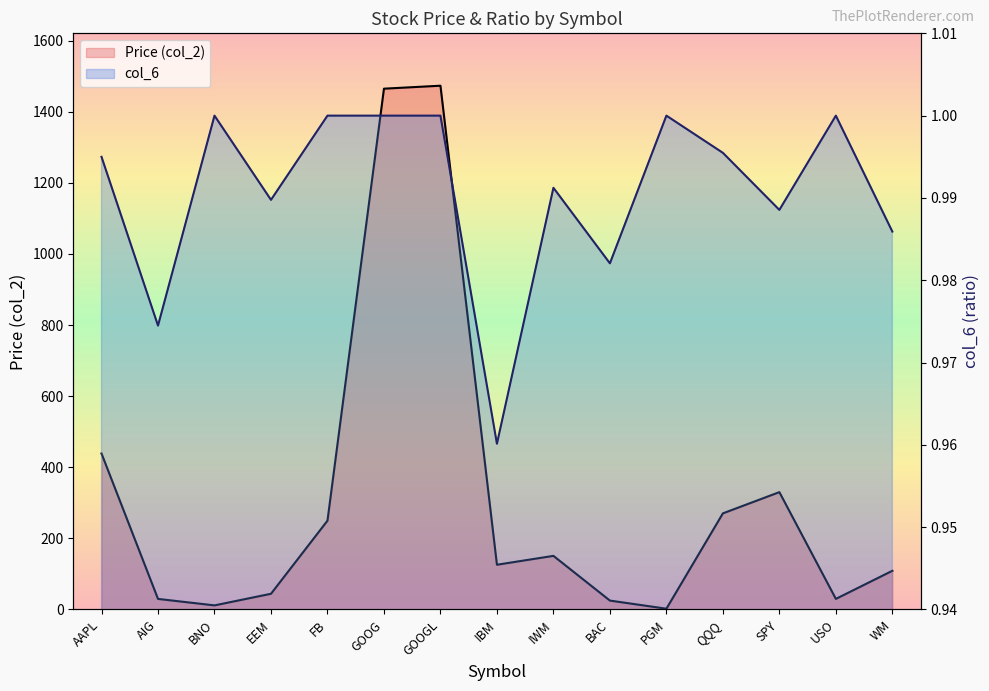

Which series has the widest spread of values?

Price (col_2)